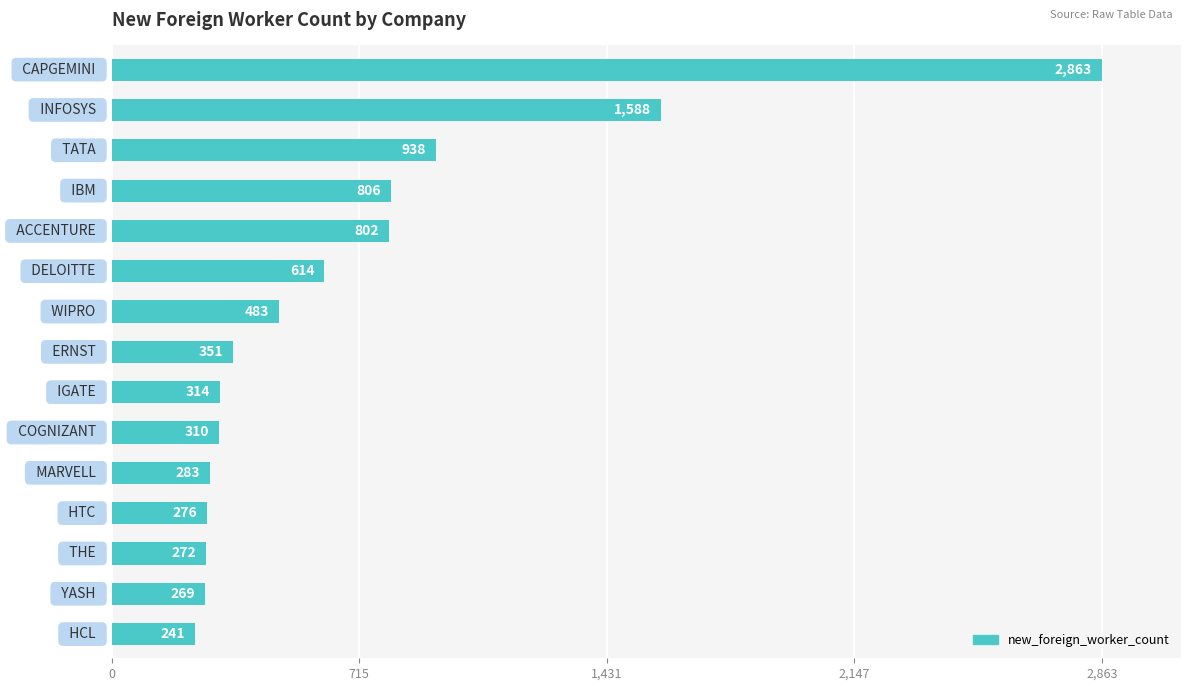

Does the chart contain stacked bars?

No